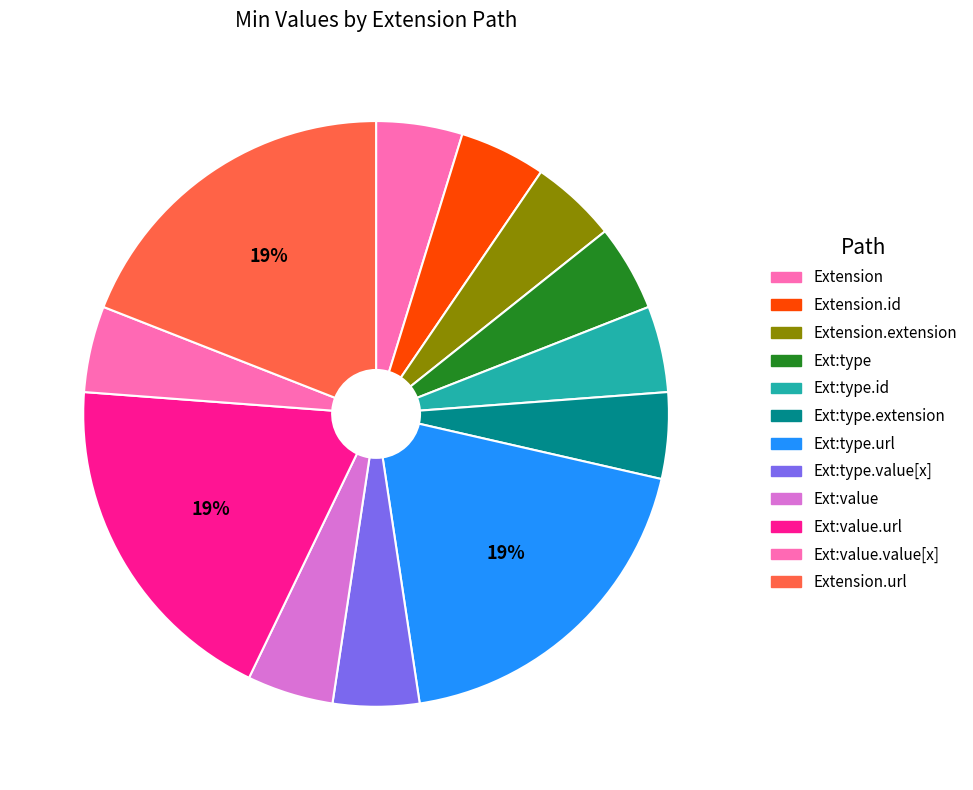

How many slices are in this pie chart?

12